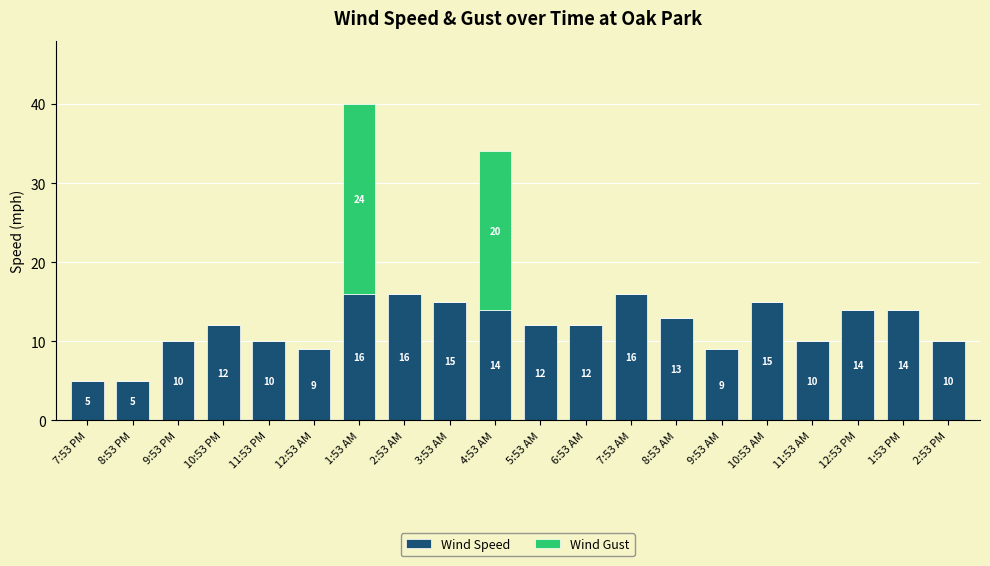

The Wind Speed series shows 10 at 2:53 PM. True or false?

True